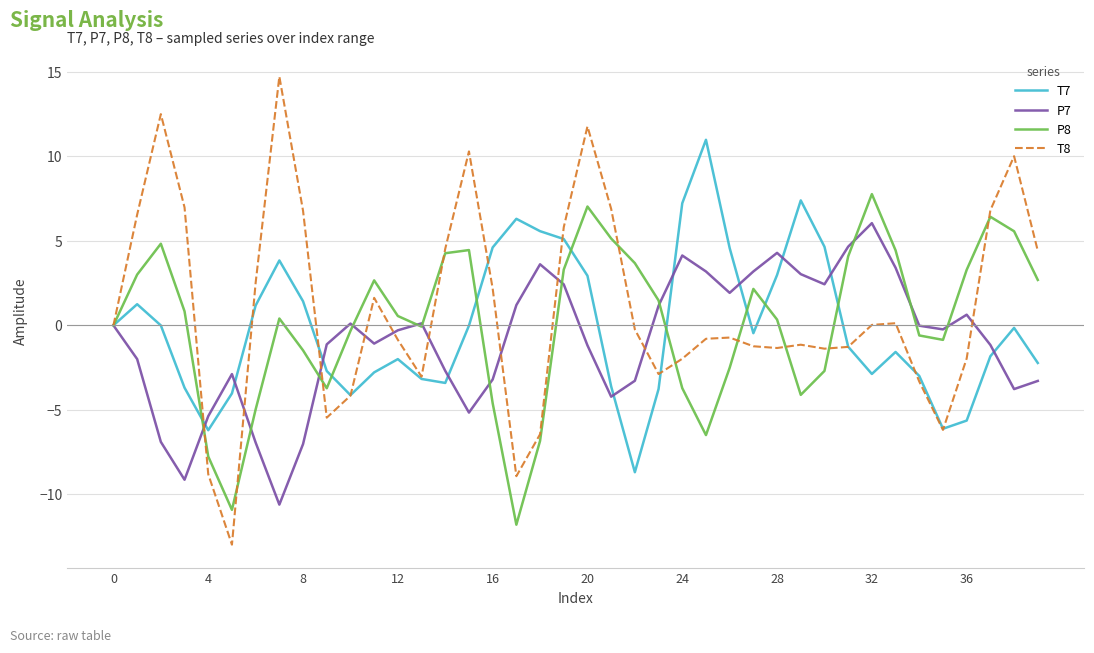

What is the minimum value for T7?

-8.7